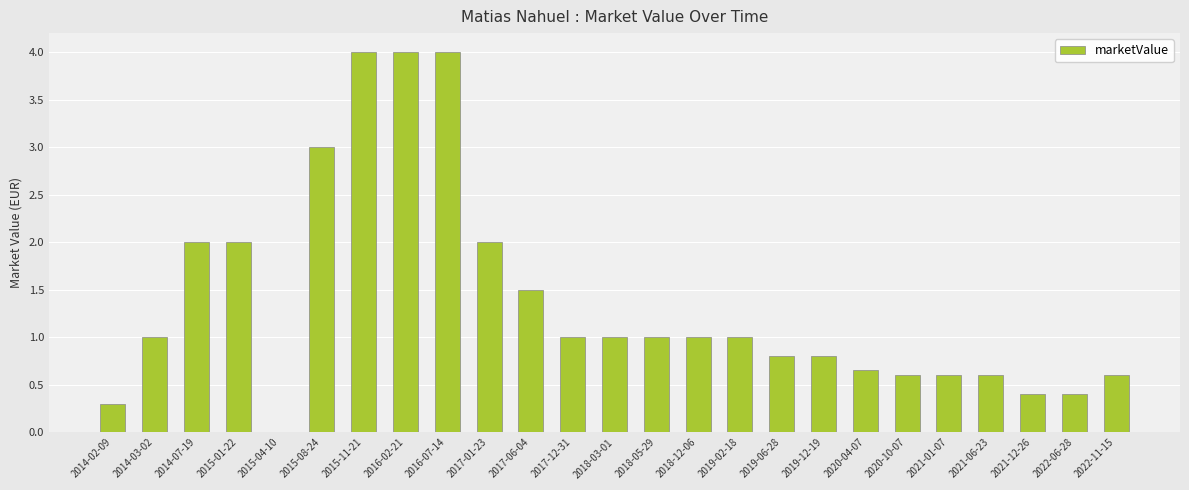

True or false: the data shows 0.2 at 2021-12-26.

False